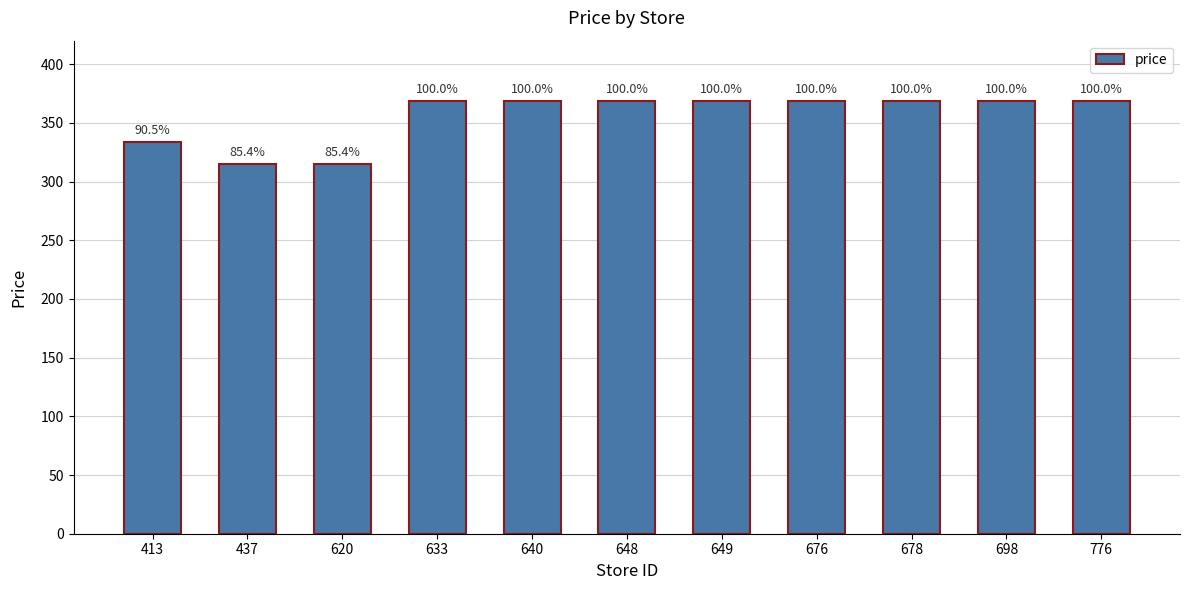

What is the ratio of the value at 776 to the value at 678?

1.0